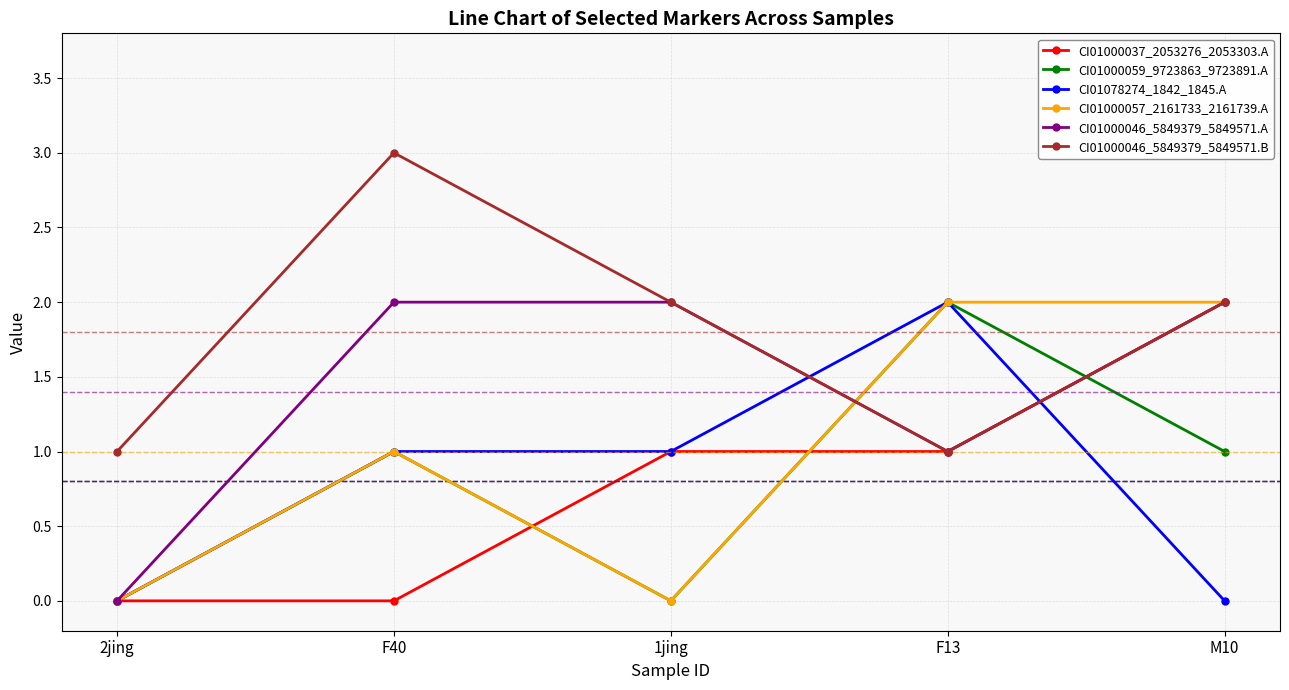

Where do CI01000046_5849379_5849571.B and CI01000059_9723863_9723891.A first cross each other?

1jing and F13